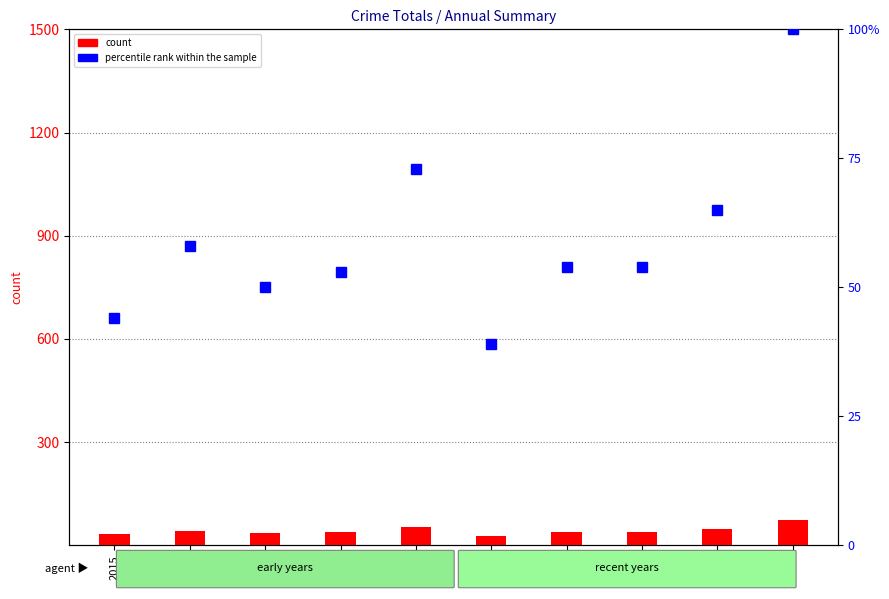

At how many categories does at least one series exceed 80?

1